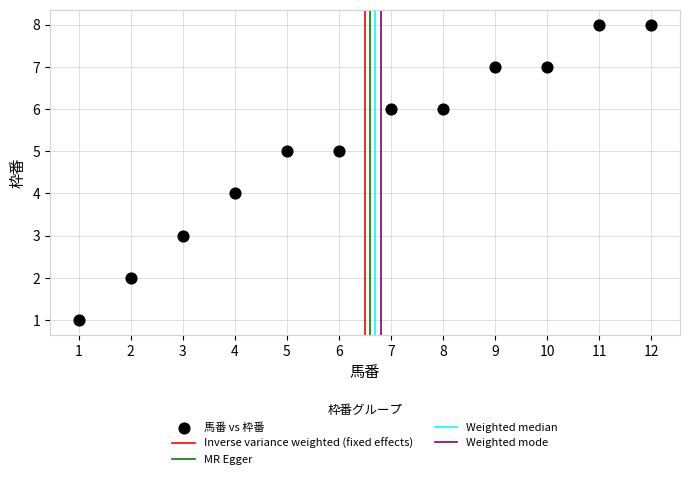

What is the average Y value?

5